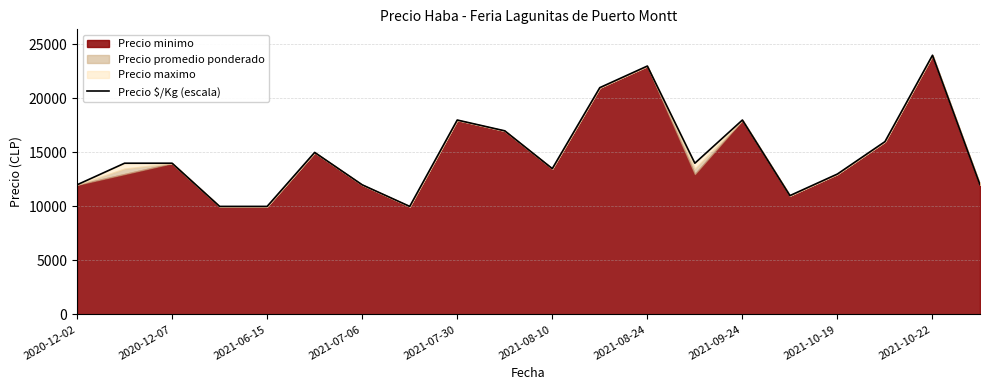

What is the lowest value of the Precio $/Kg (escala) series?

10000